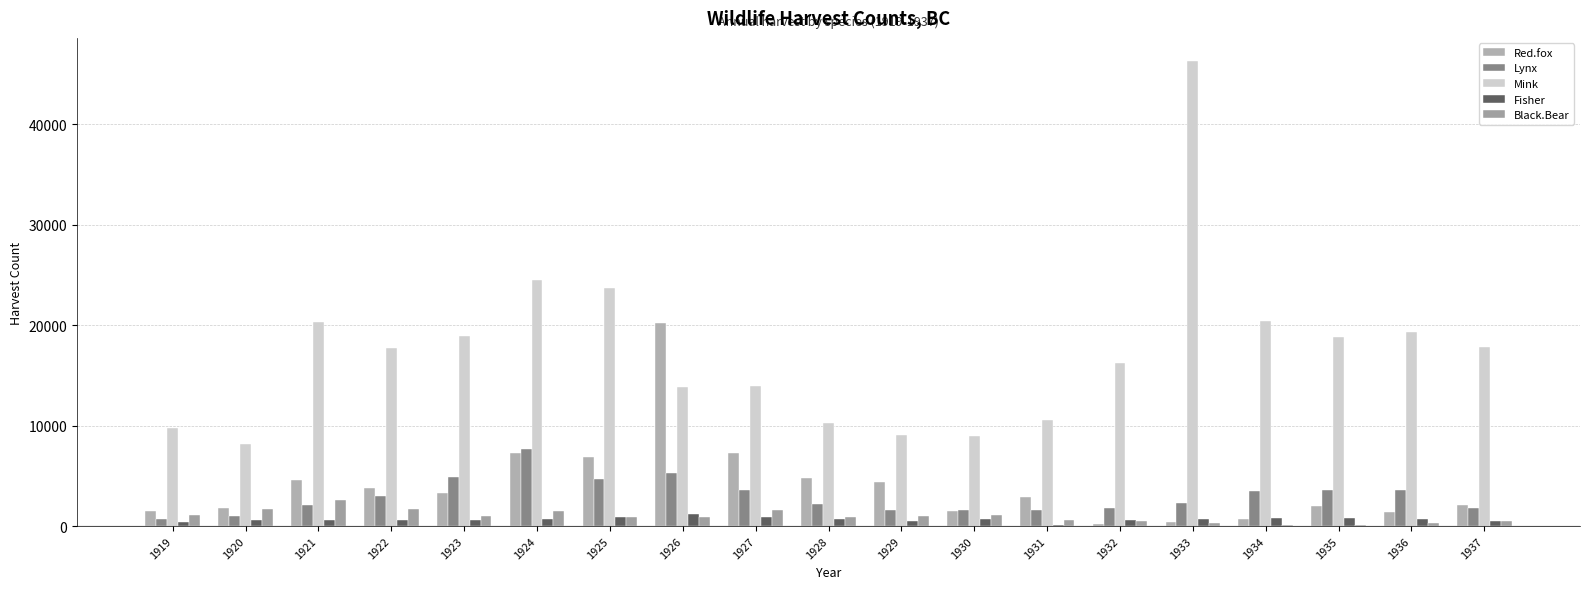

What is the difference between the Mink values at 1919 and 1931?

731